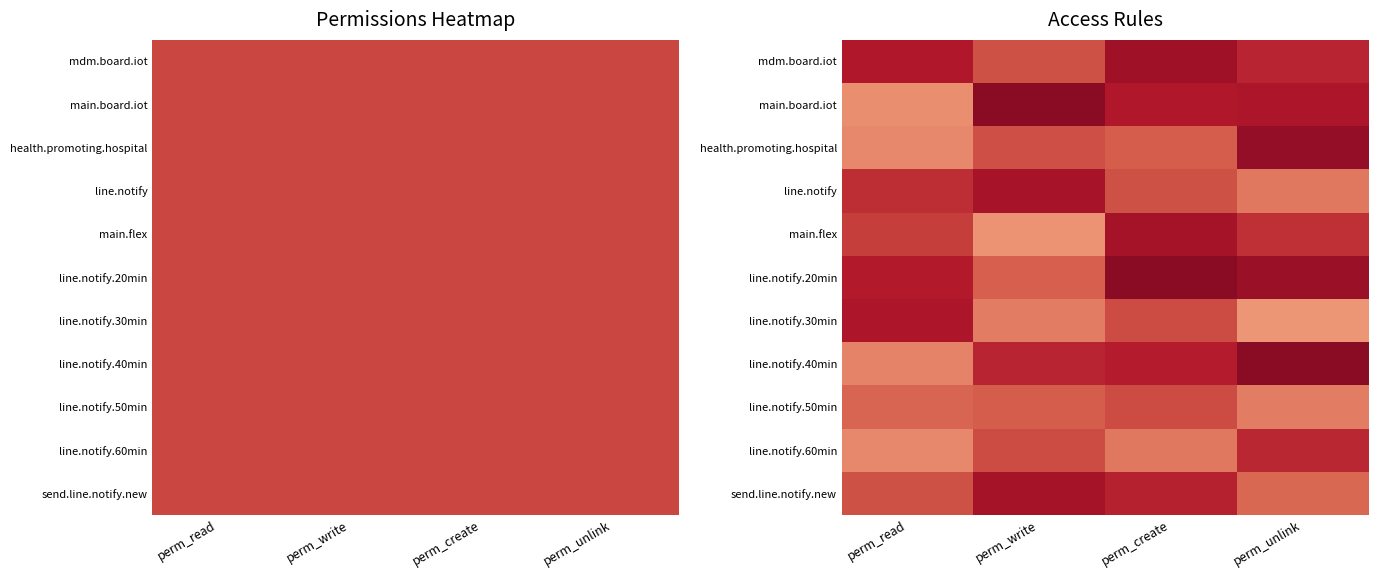

At which category is the sum across all series the highest?

perm_create